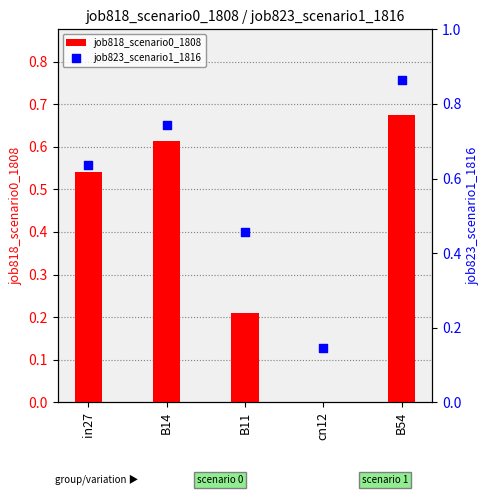

Which series has the widest spread of Y values?

job823_scenario1_1816